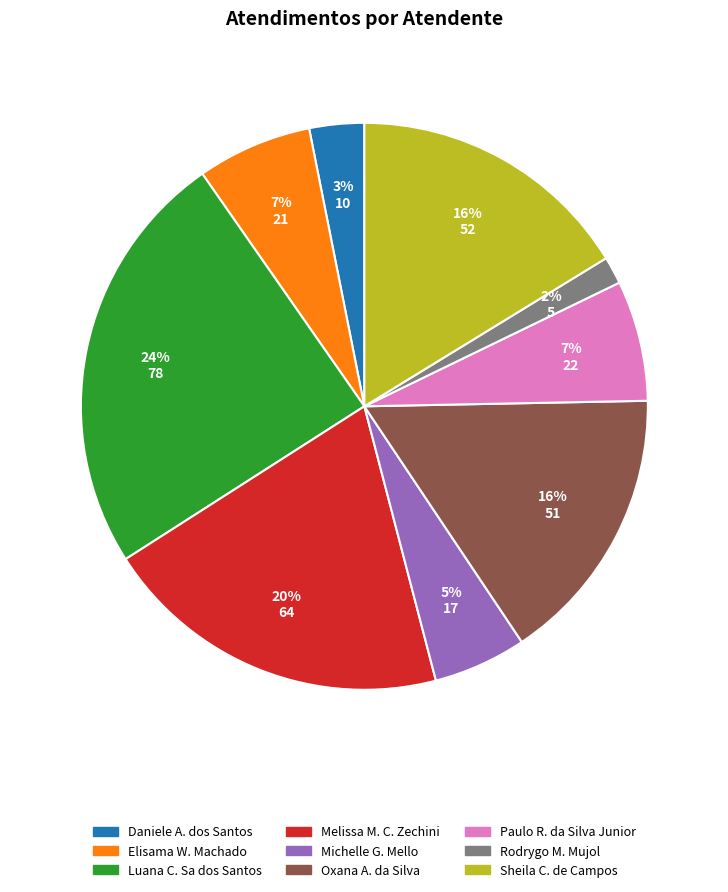

How many segments does this pie chart have?

9